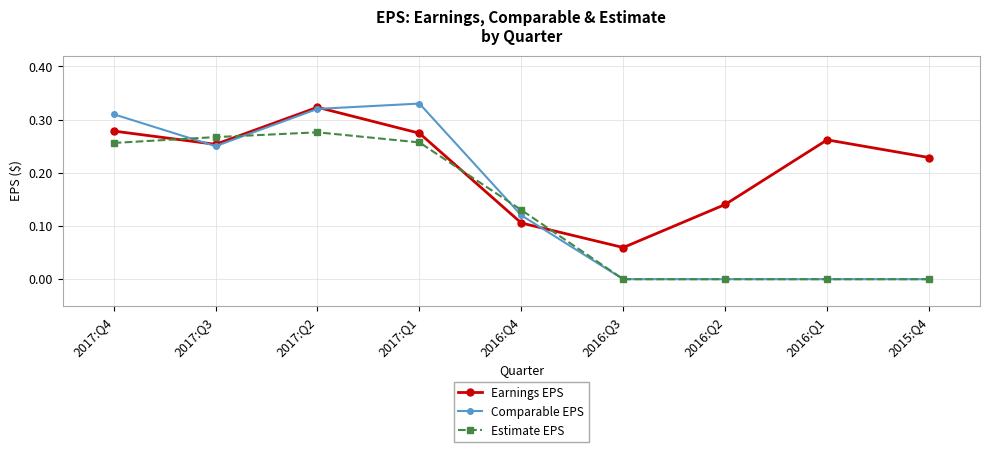

Where is the first local minimum for Comparable EPS?

2017:Q3